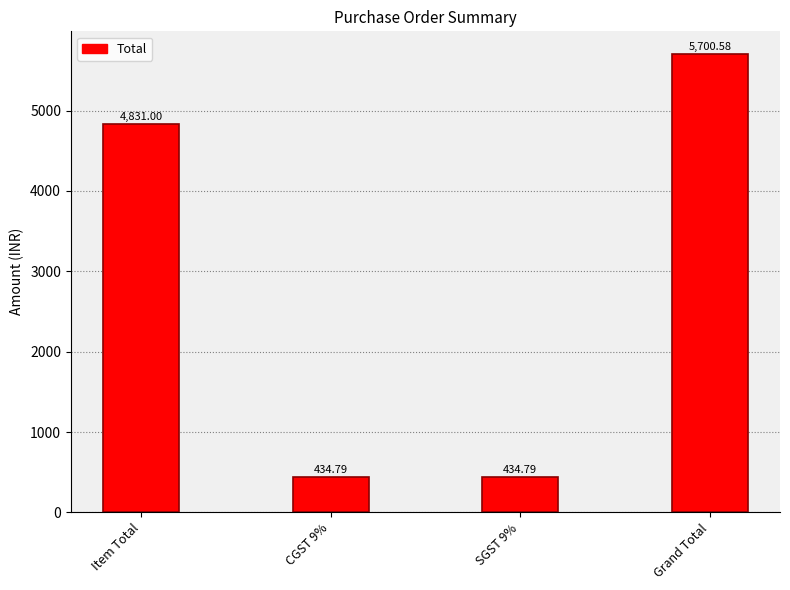

What is the label of the 3rd bar from the left?

SGST 9%